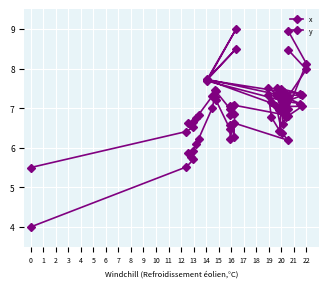

What is the sum of all x values?

271.2